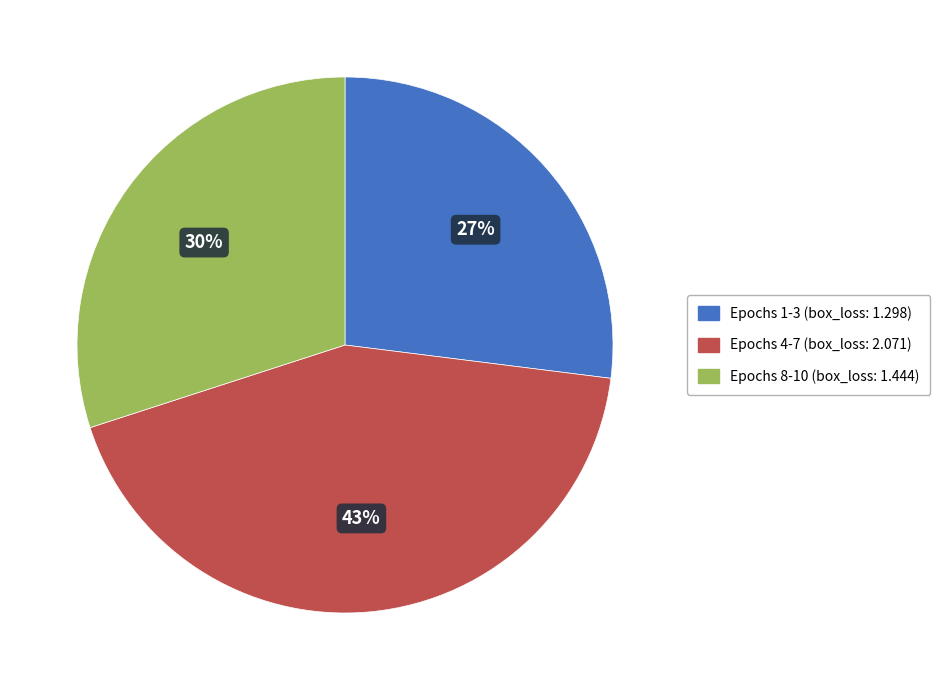

Is there a majority slice in this chart?

No